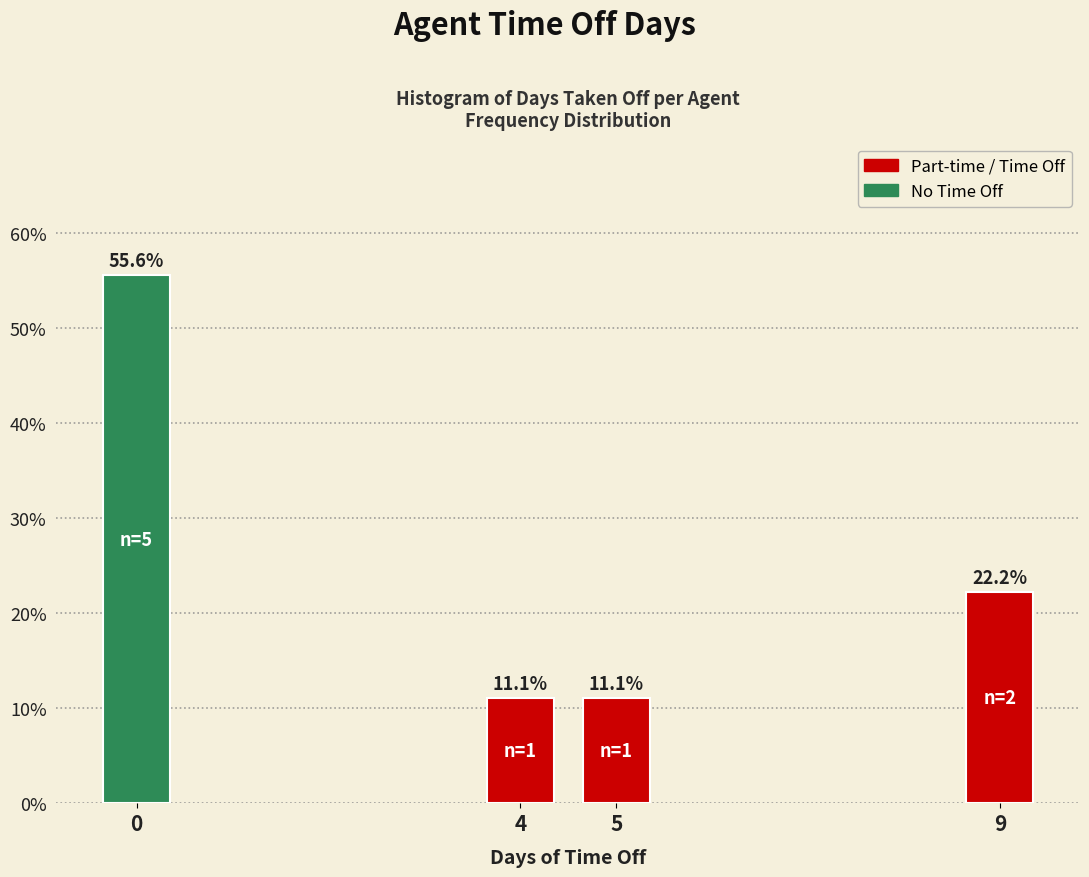

Reading left to right, what are all the values shown in this chart?

55.6	11.1	11.1	22.2